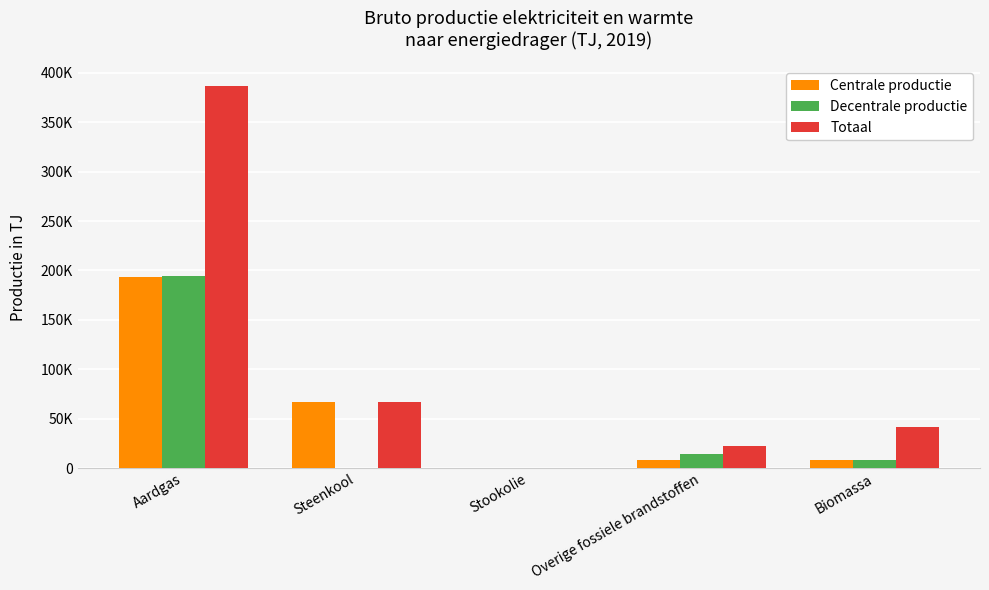

What is the maximum value shown in the chart?

387128